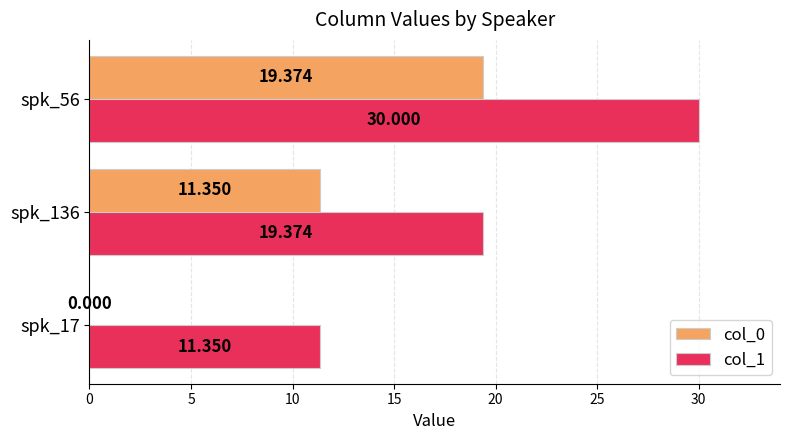

Which series has the largest range (max minus min)?

col_0